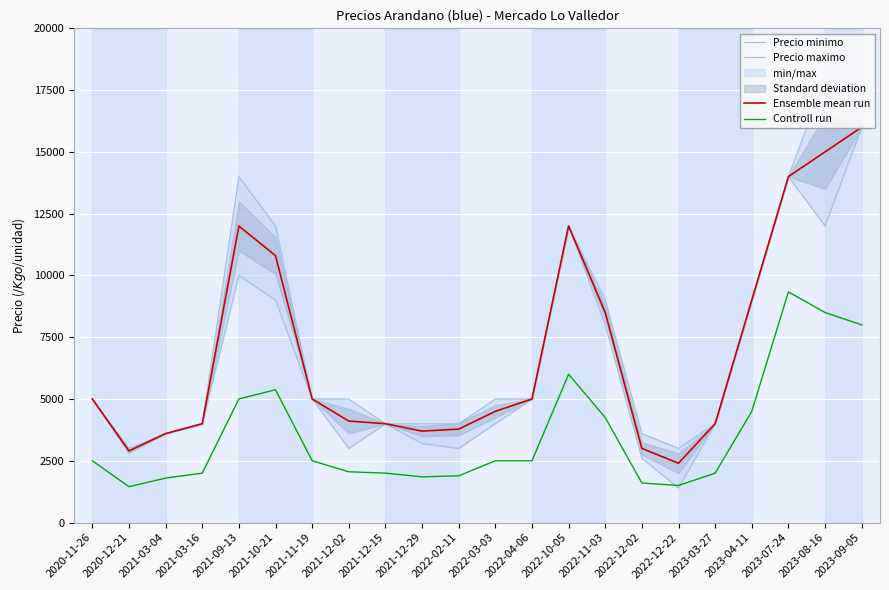

What position from the left is 2020-11-26?

1